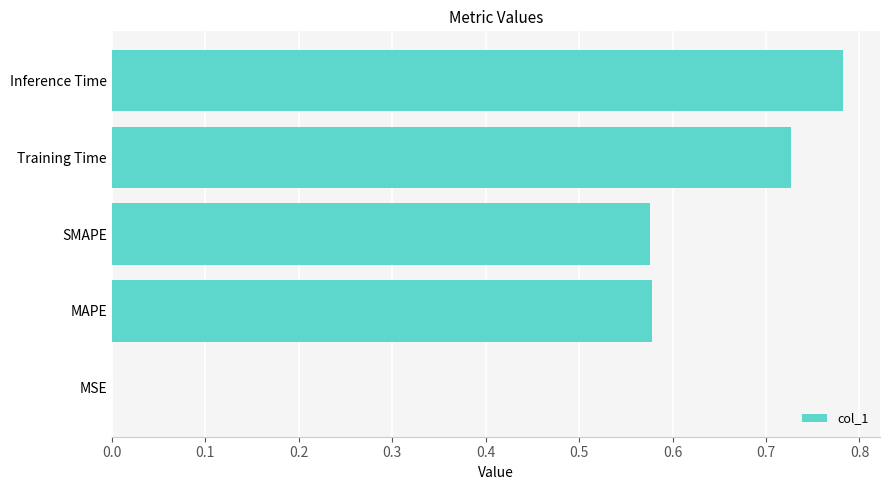

What is the sum of all values?

2.7